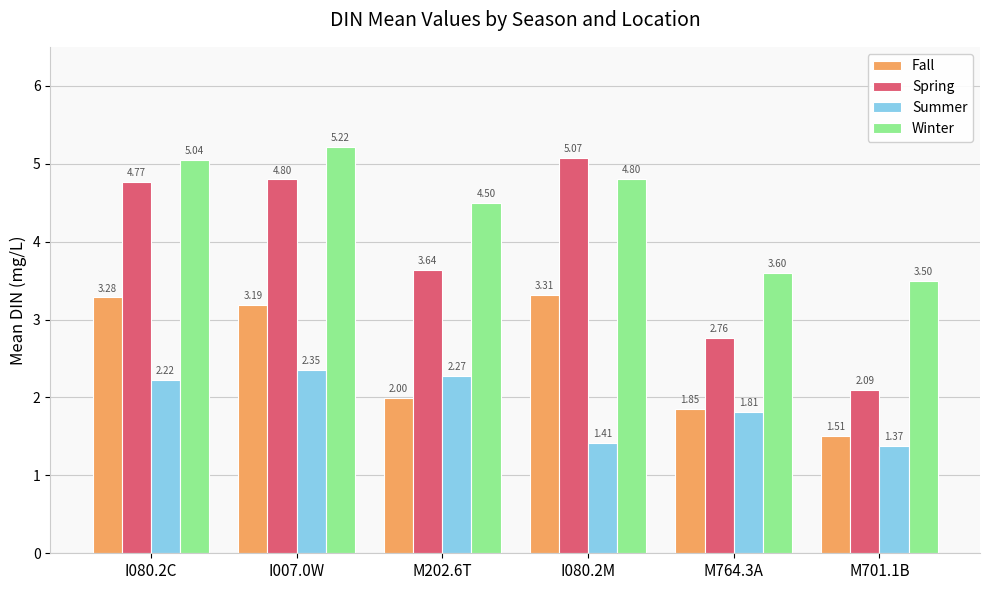

Is the value of Fall at I080.2C greater than the value of Winter at I007.0W?

No